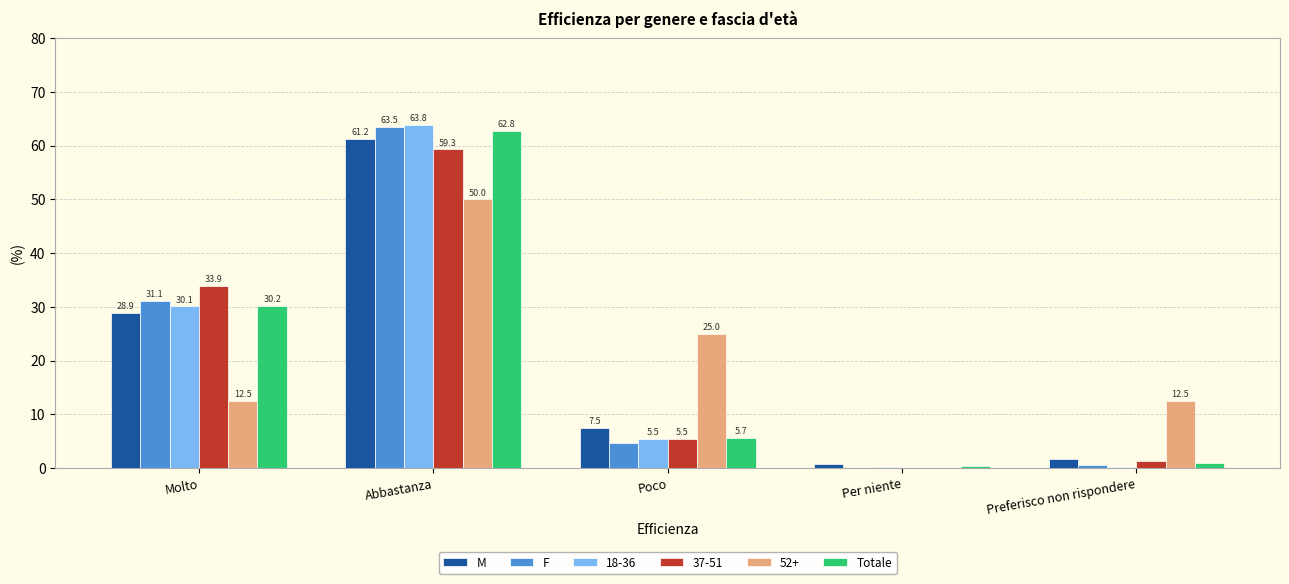

At which category is the sum across all series the highest?

Abbastanza